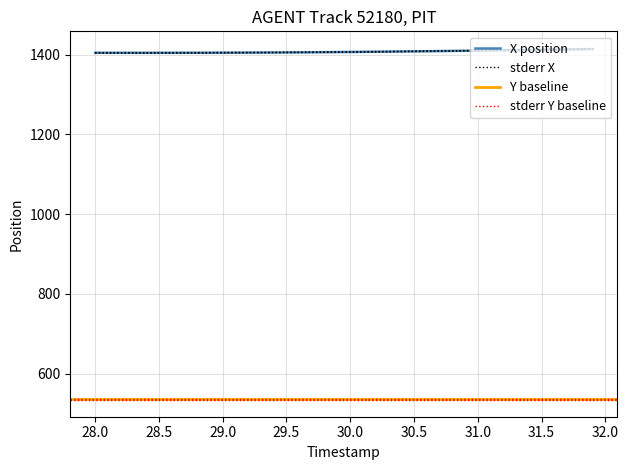

Does the chart have visible grid lines?

Yes